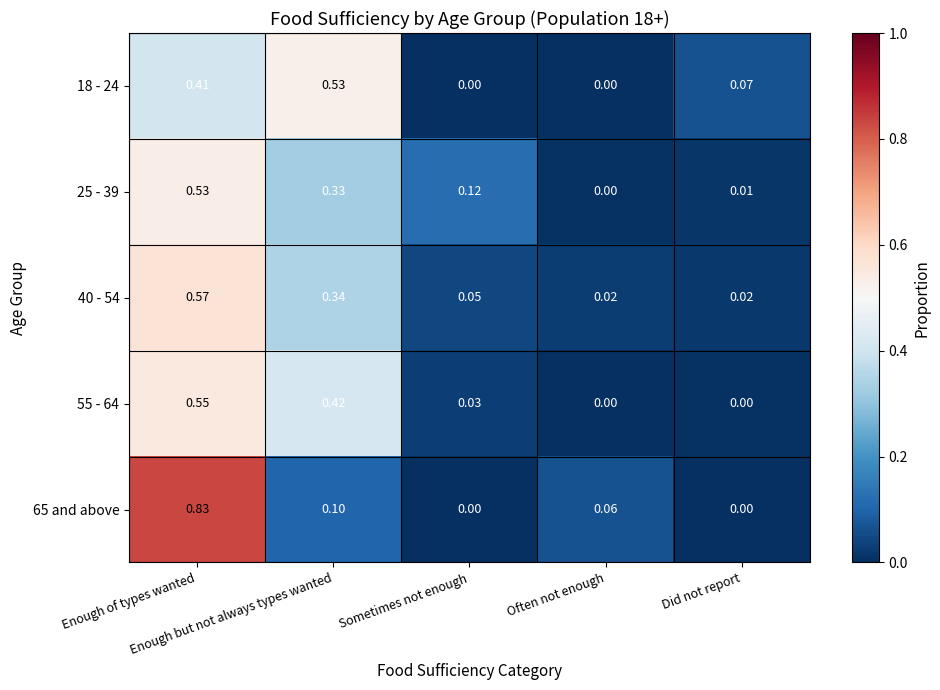

At how many categories does at least one series exceed 0?

5